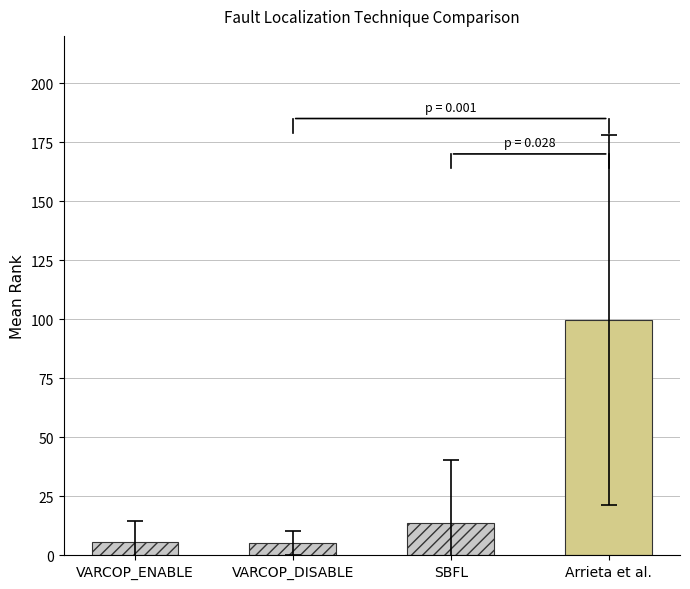

Is the value of Arrieta at ID_210 greater than the value of SBFL at ID_35?

Yes